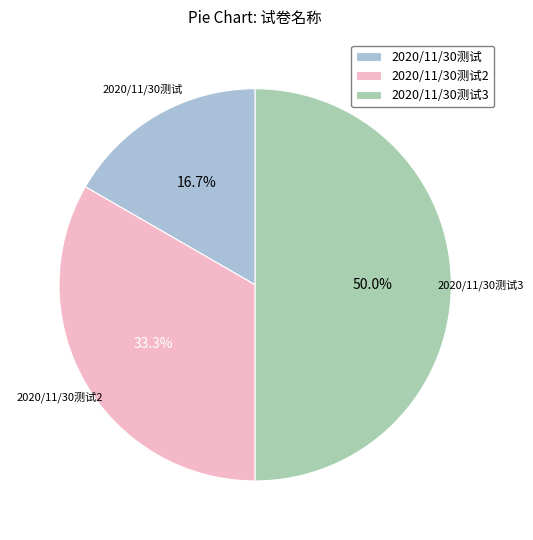

To the nearest percent, what portion does 2020/11/30测试3 represent?

50%